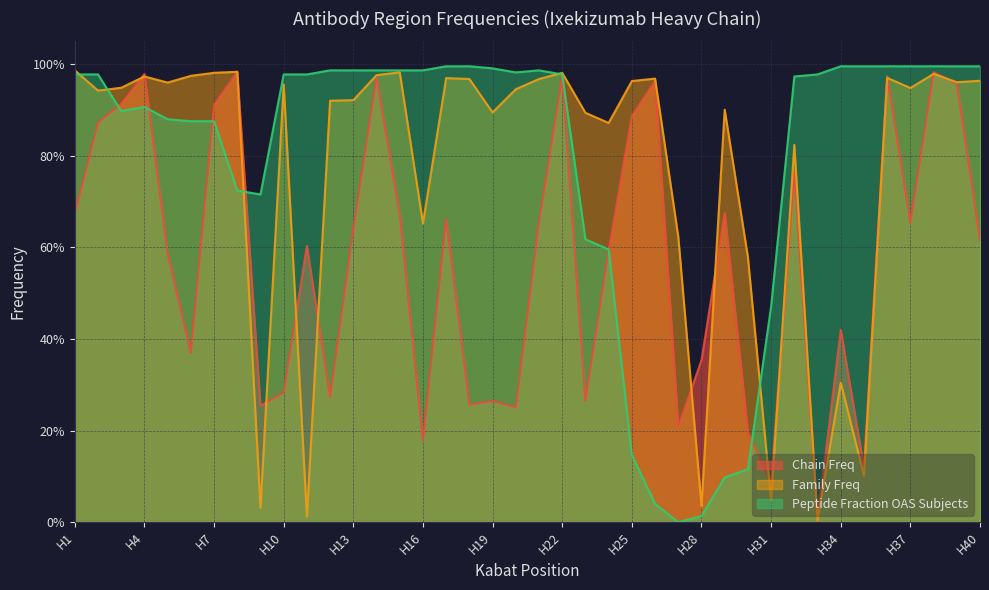

True or false: Peptide Fraction OAS Subjects and Family Freq intersect in this chart.

True